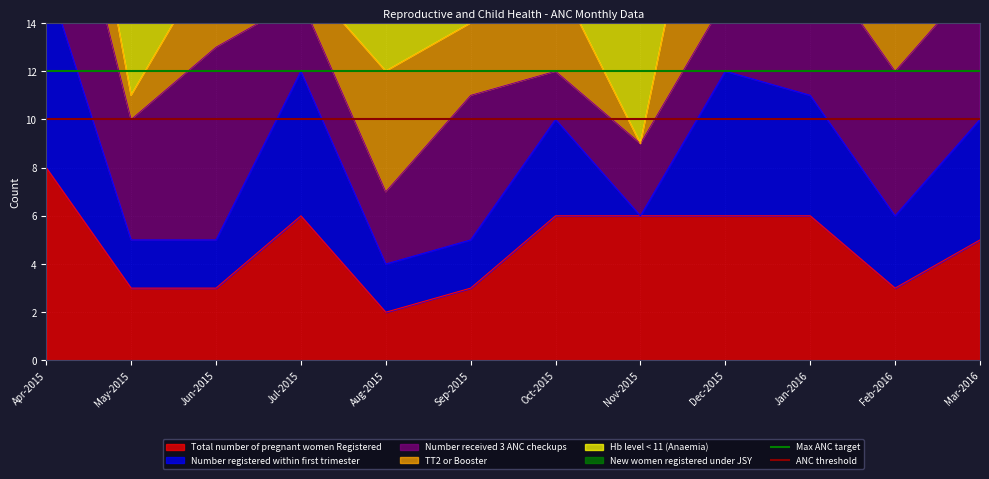

The value of Total number of pregnant women Registered at May-2015 is 3. True or false?

True